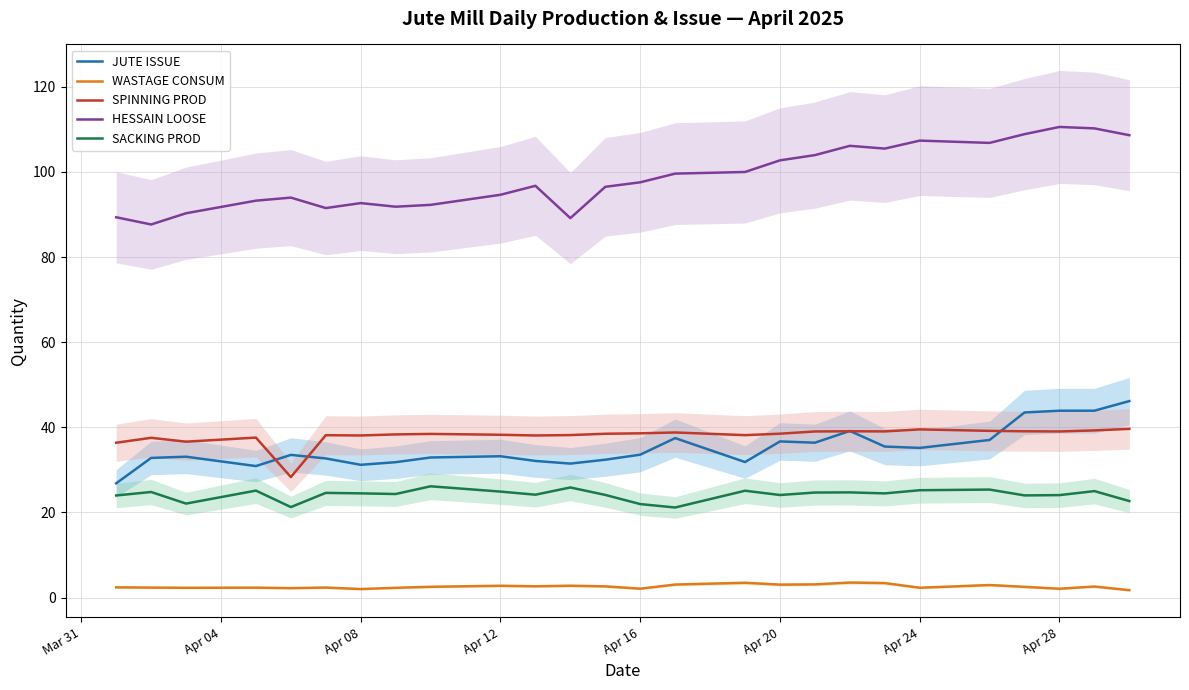

The JUTE ISSUE series shows 16.2 at Apr 20. True or false?

False